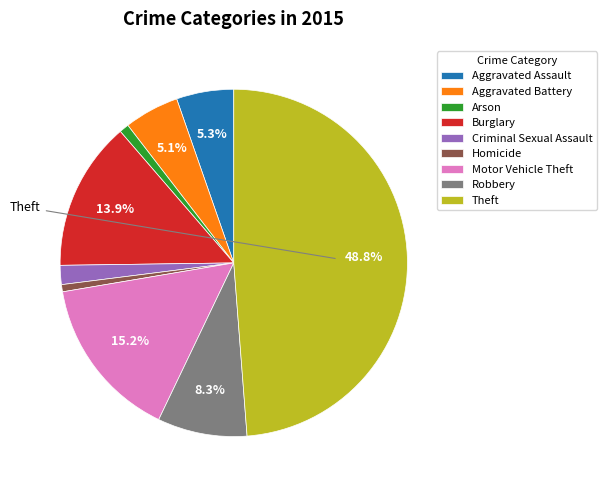

Which slice is the largest?

Theft